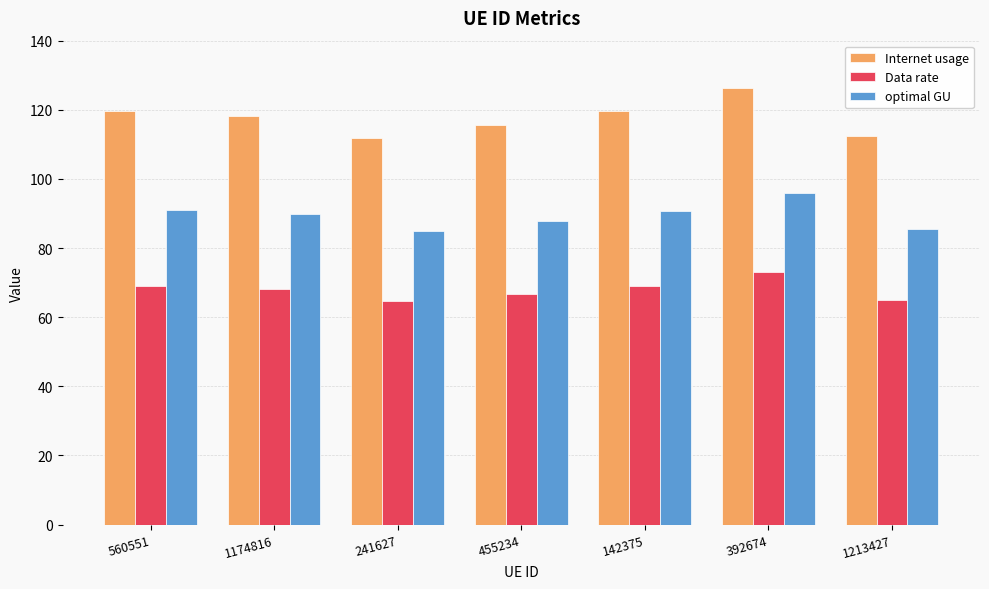

Read the Data rate value at 1213427.

64.9